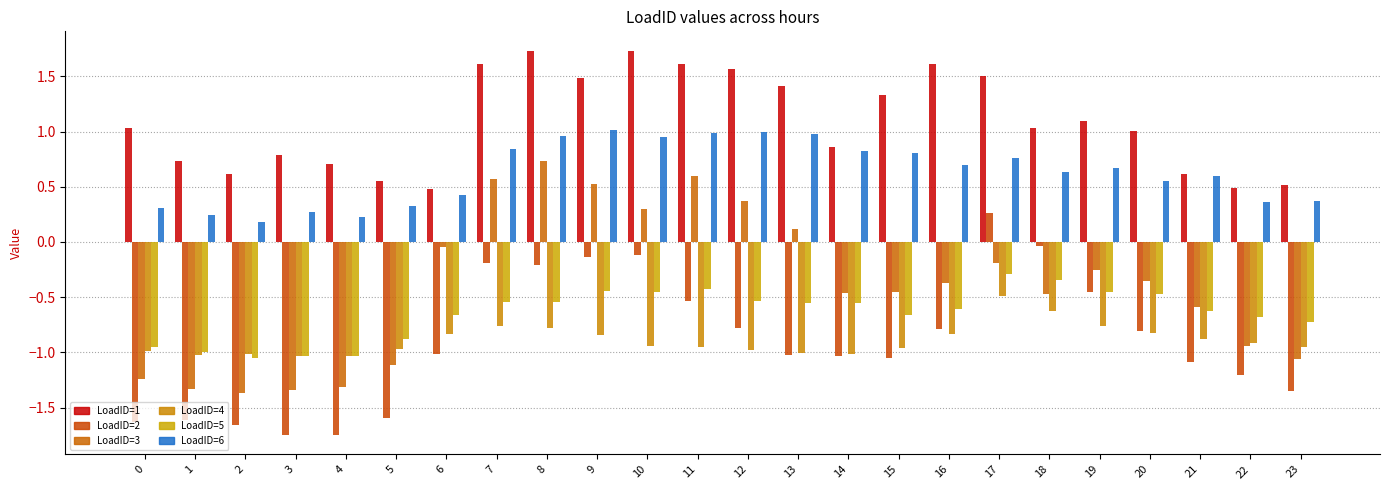

The value of LoadID=1 at 20 is 1.0. True or false?

True